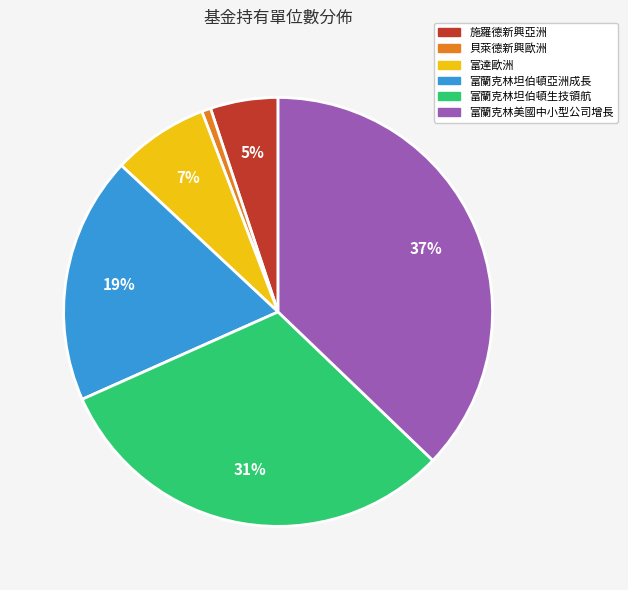

Does 貝萊德新興歐洲 represent more than half of the total?

No